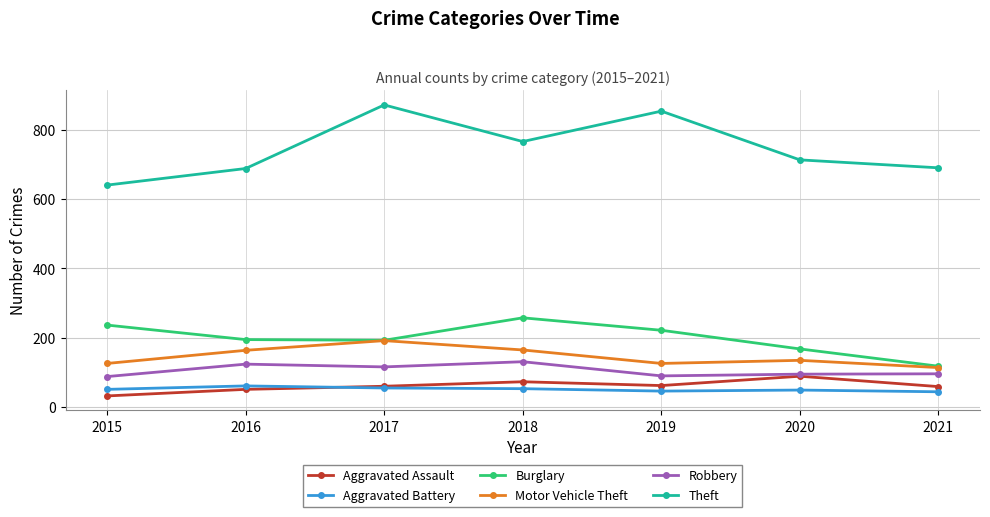

What is the sum of the Aggravated Assault values at 2019 and 2021?

119